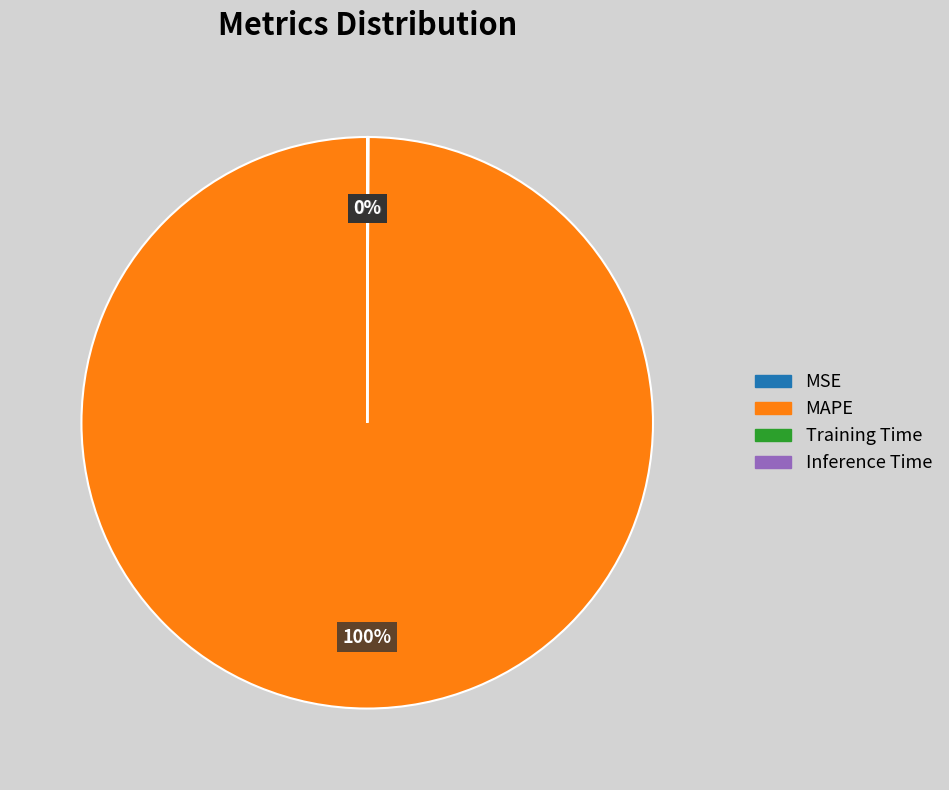

True or false: MAPE accounts for 100% of the total.

True